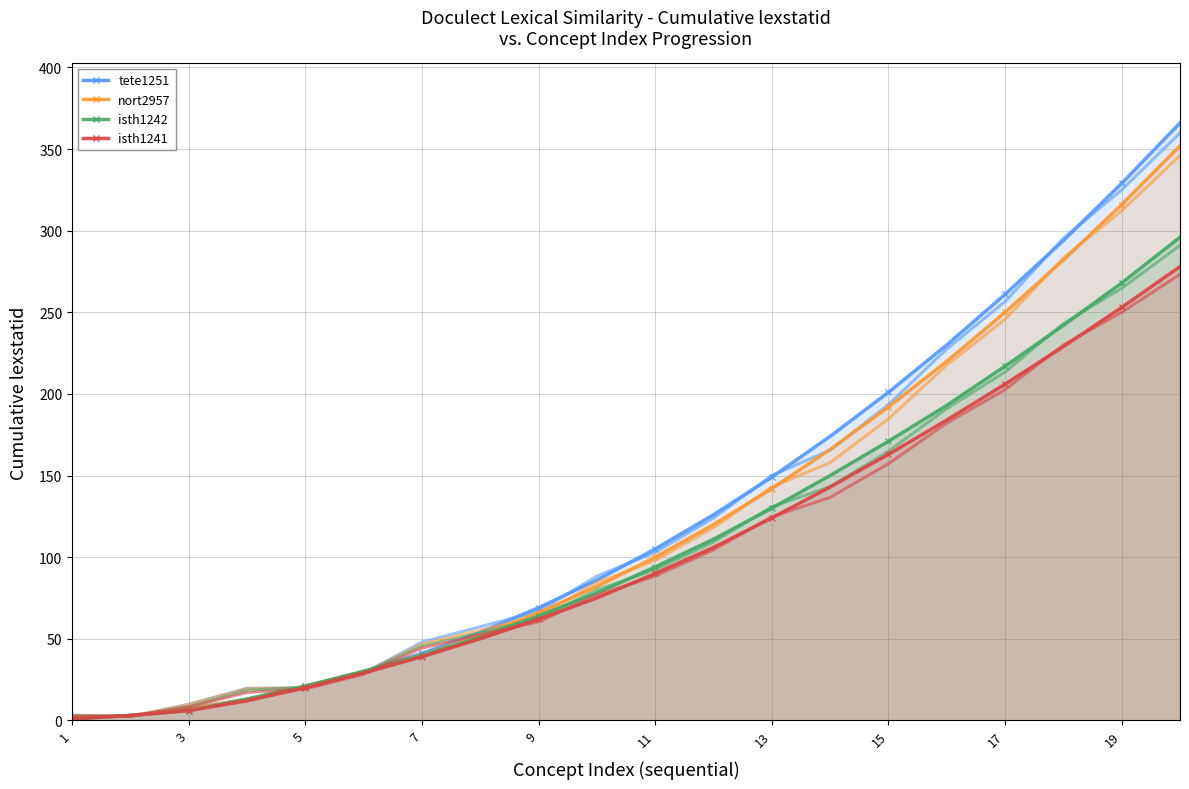

True or false: nort2957 has more than 2 points higher than both neighbors.

False